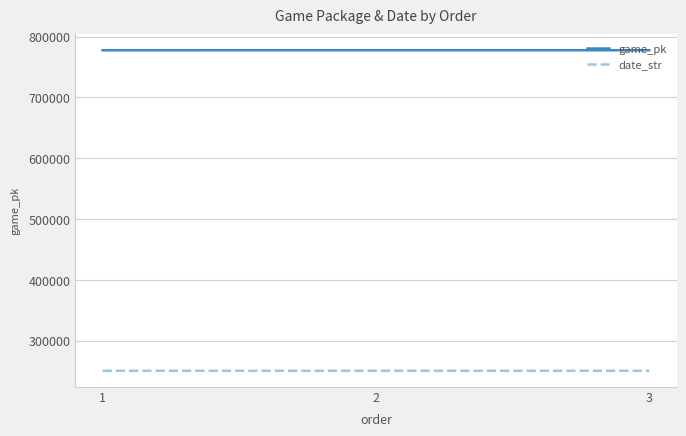

What are all the series names shown in the legend?

game_pk, date_str